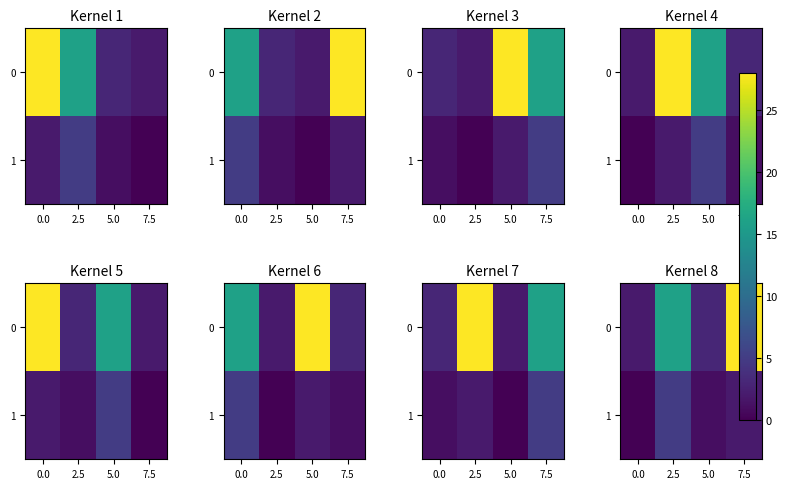

True or false: 0 has a value of 3 at 5.0.

True